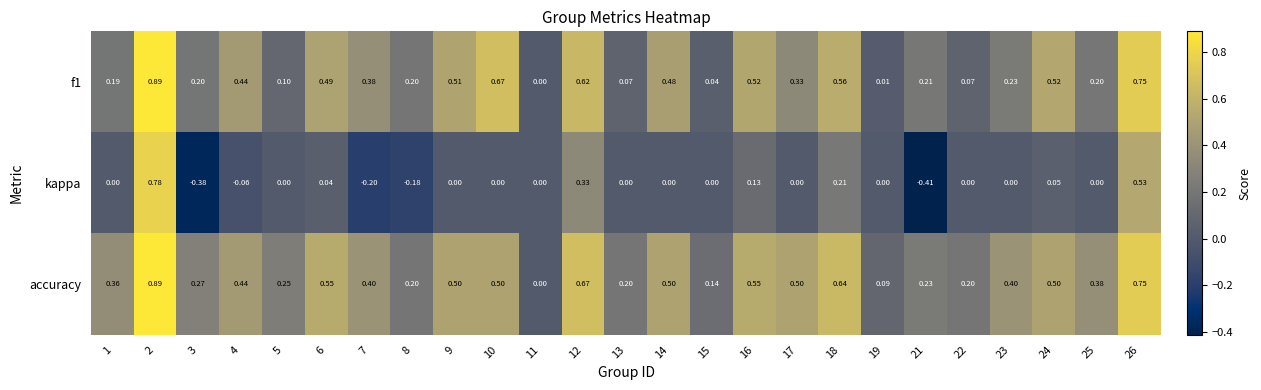

Which label corresponds to the smallest value in the chart?

21